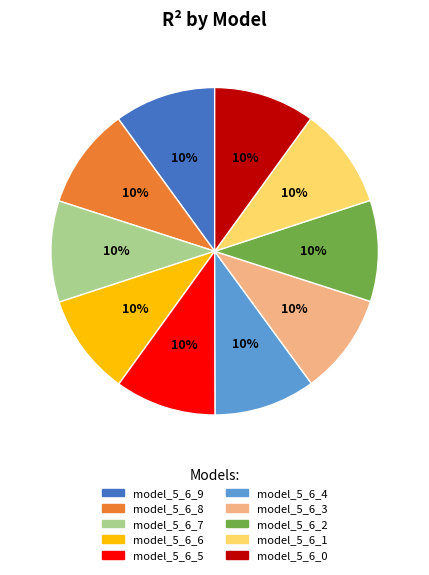

Is it true that model_5_6_9 is 10% of the pie?

True